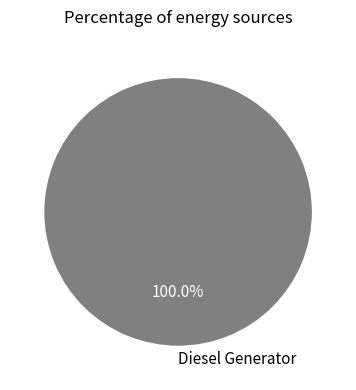

The Diesel Generator slice represents 100% of the pie. True or false?

True